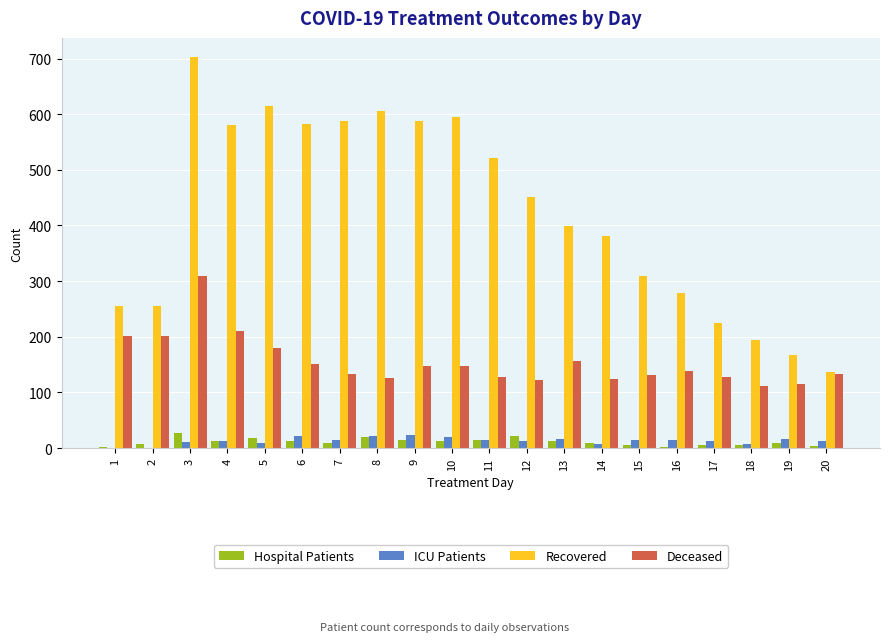

The value of Deceased at 8 is 126. True or false?

True